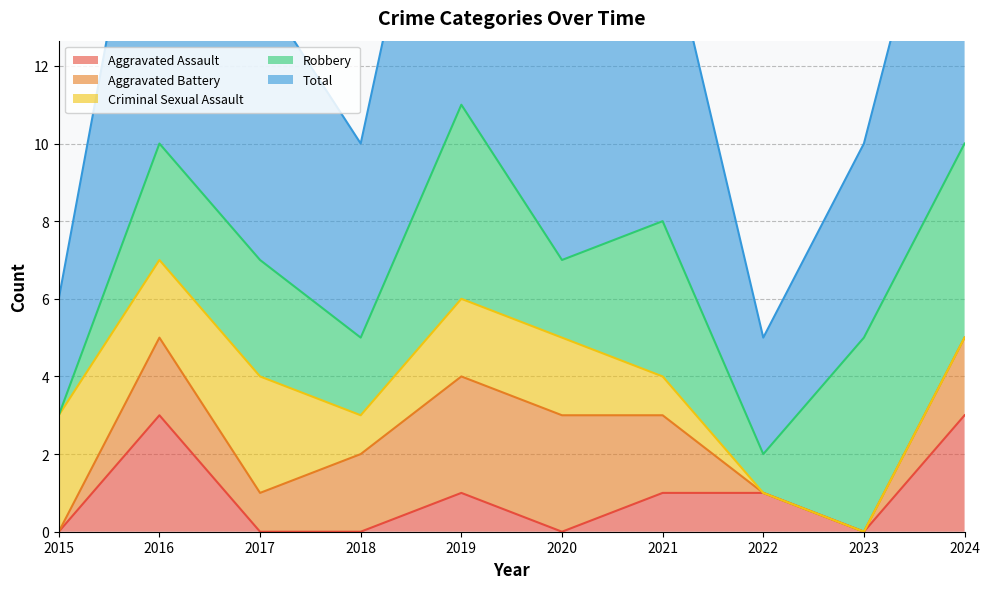

At how many categories does at least one series exceed 9?

3